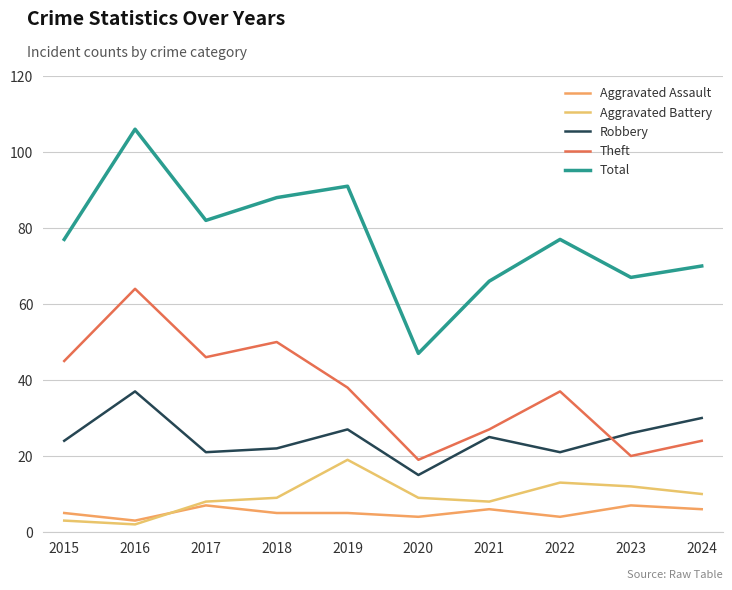

What is the average value of the Aggravated Battery series?

9